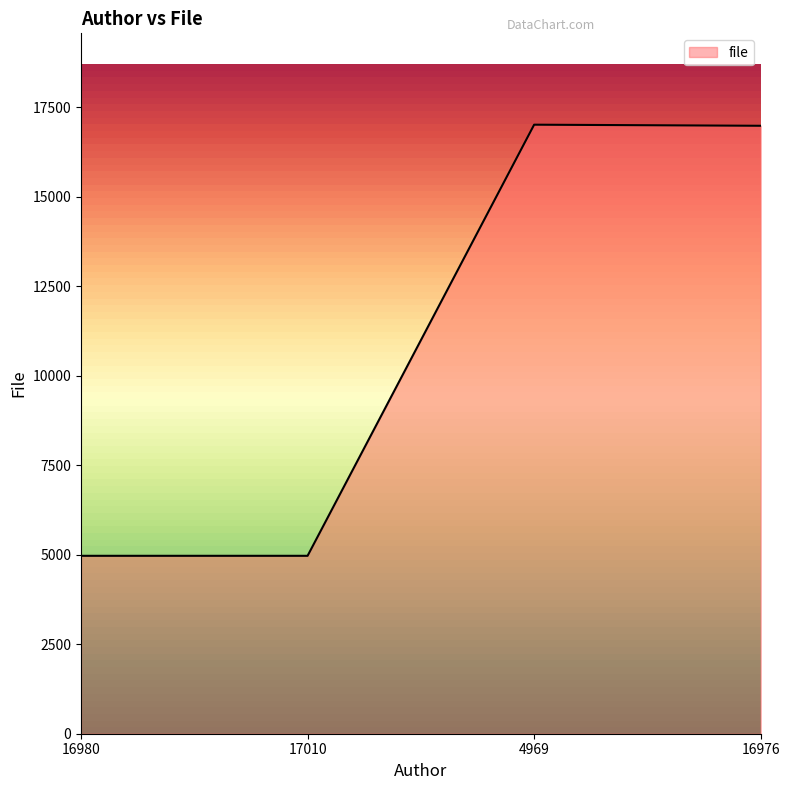

True or false: there are more than 1 points higher than both neighbors.

False